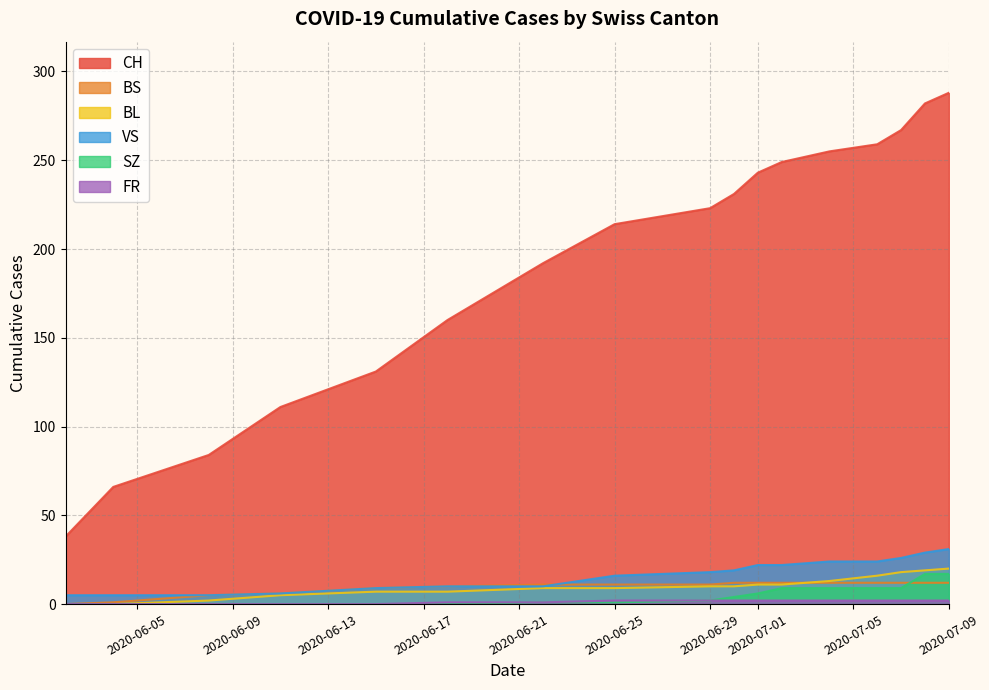

How many lines are shown in the chart?

6